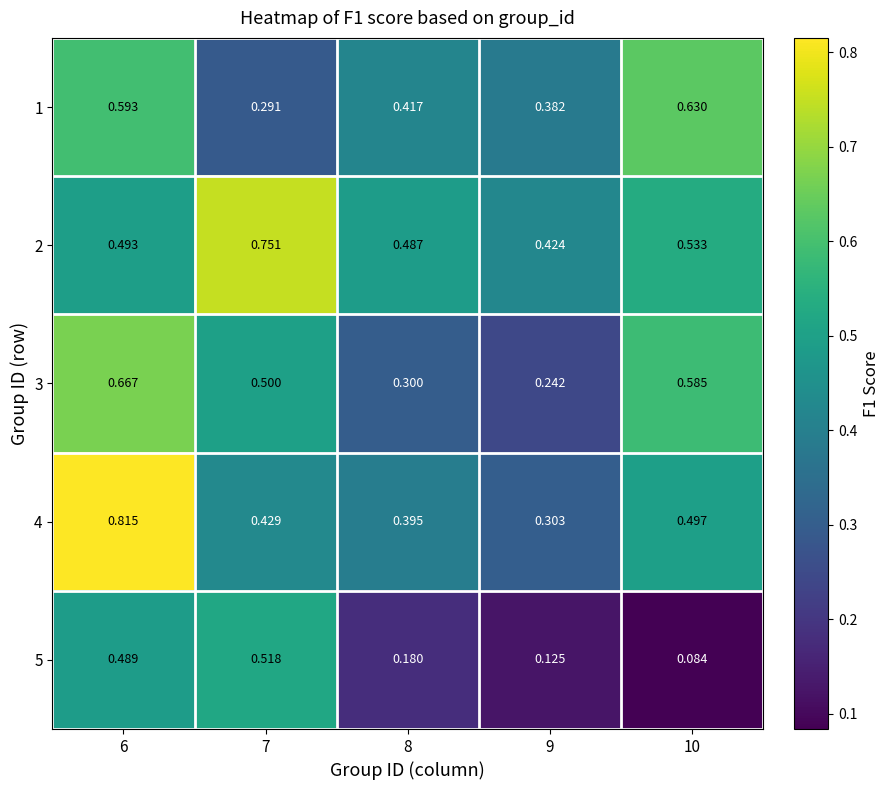

Which category has the highest value across all series?

6